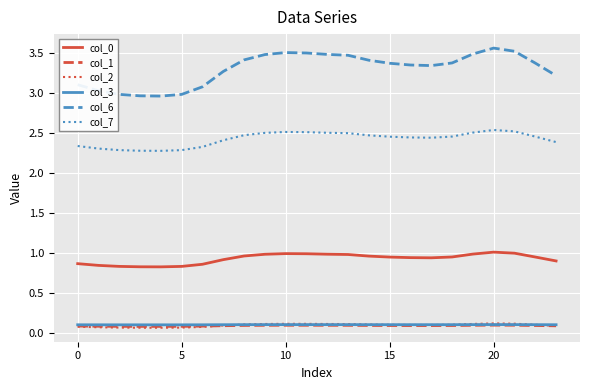

How many col_1 values are between 0 and 1?

24